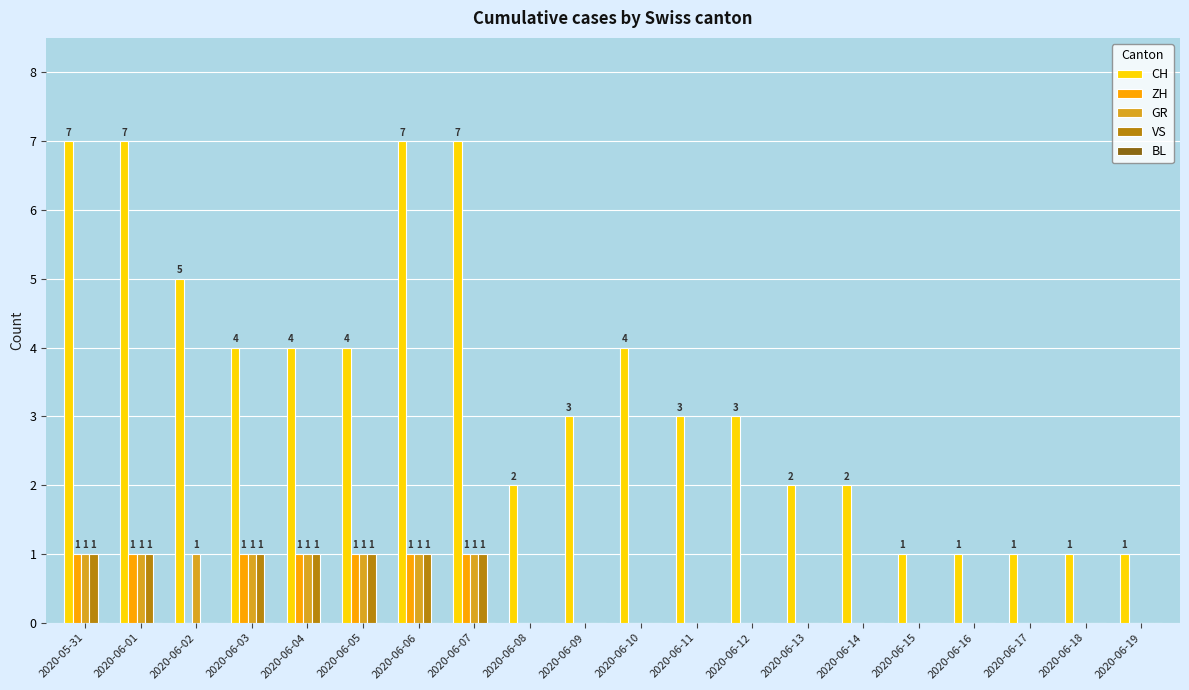

Which series changed the most between 2020-06-02 and 2020-06-07?

CH